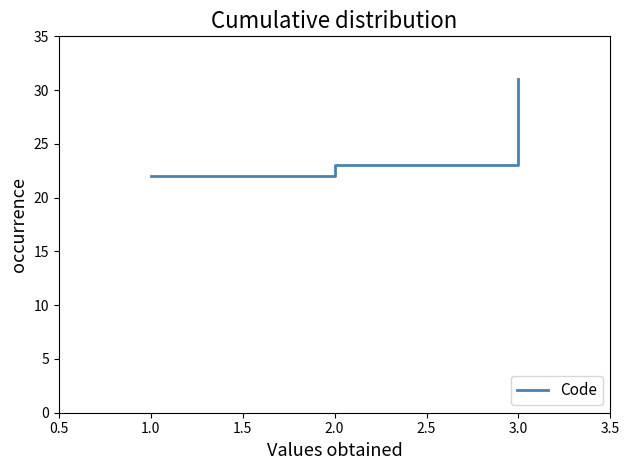

What position from the right is 2.0?

2